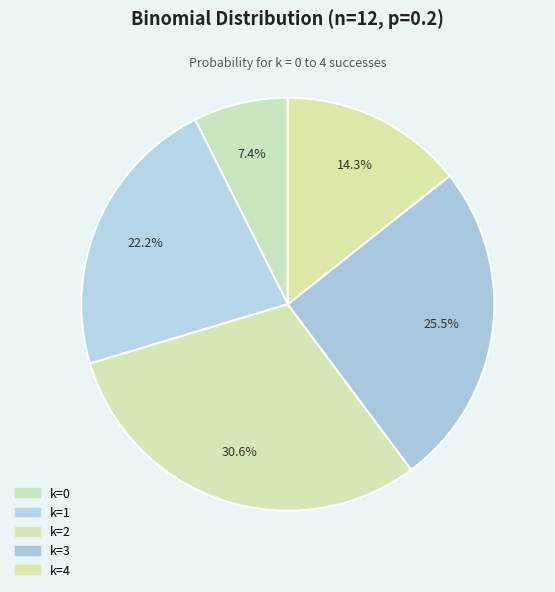

How many segments does this pie chart have?

5